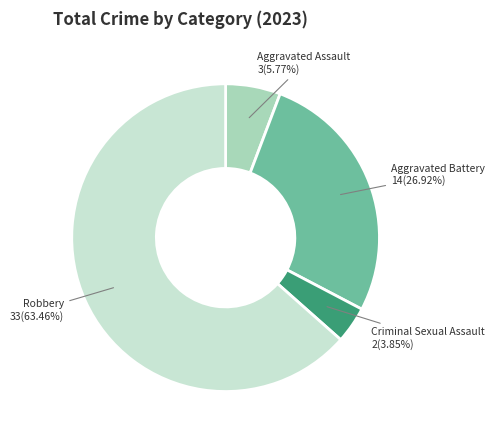

Is it true that Robbery is 49% of the pie?

False